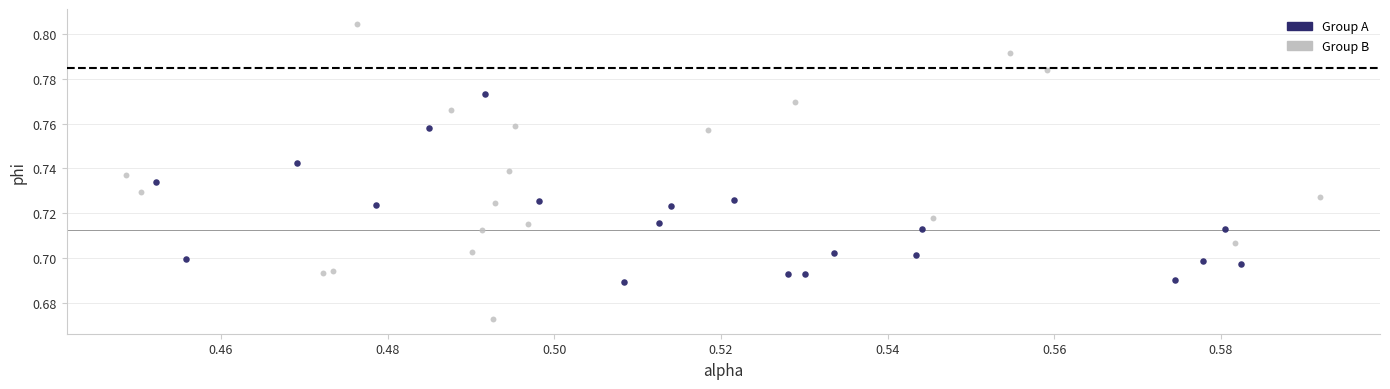

Which series has the largest Y range (max minus min)?

Group B